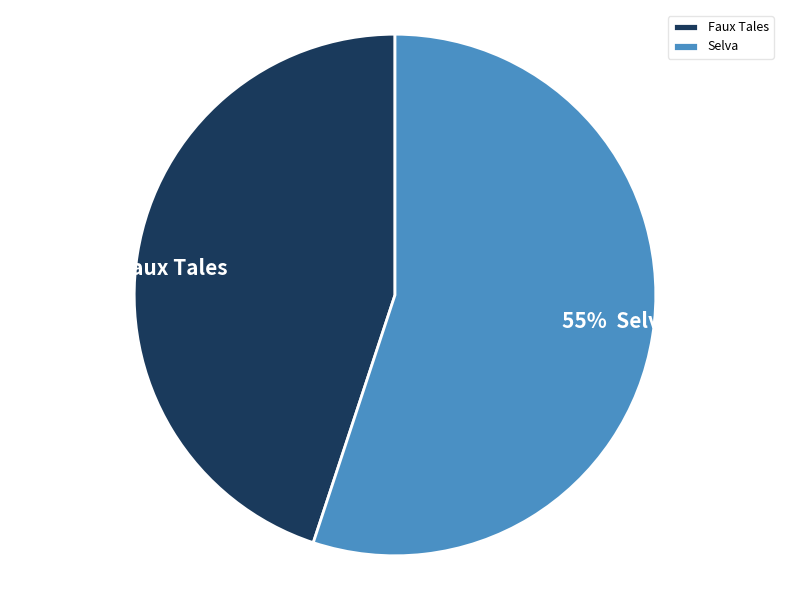

Which category has the smallest portion of the pie?

Faux Tales